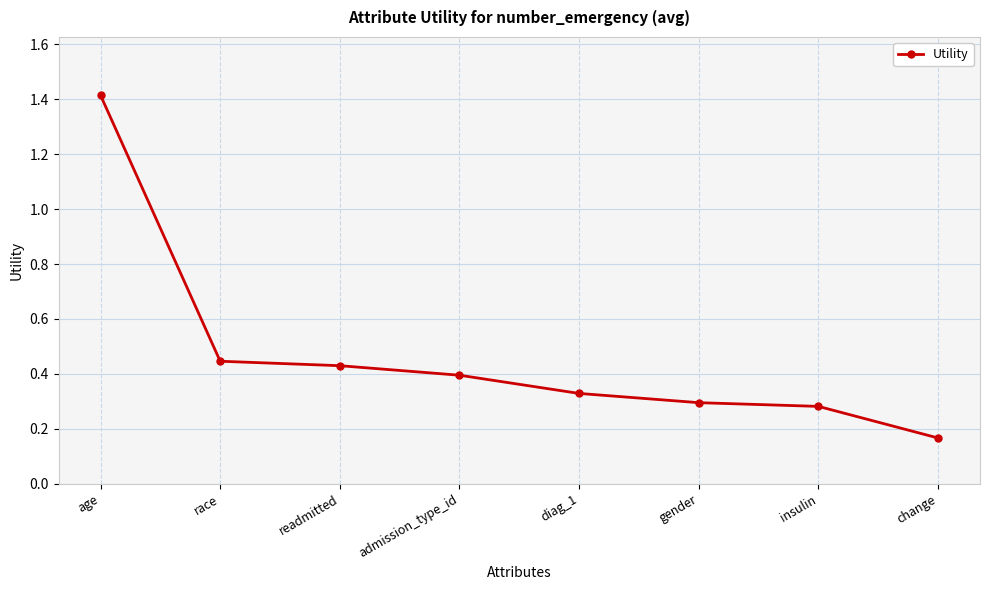

What is the sum of all values?

3.8